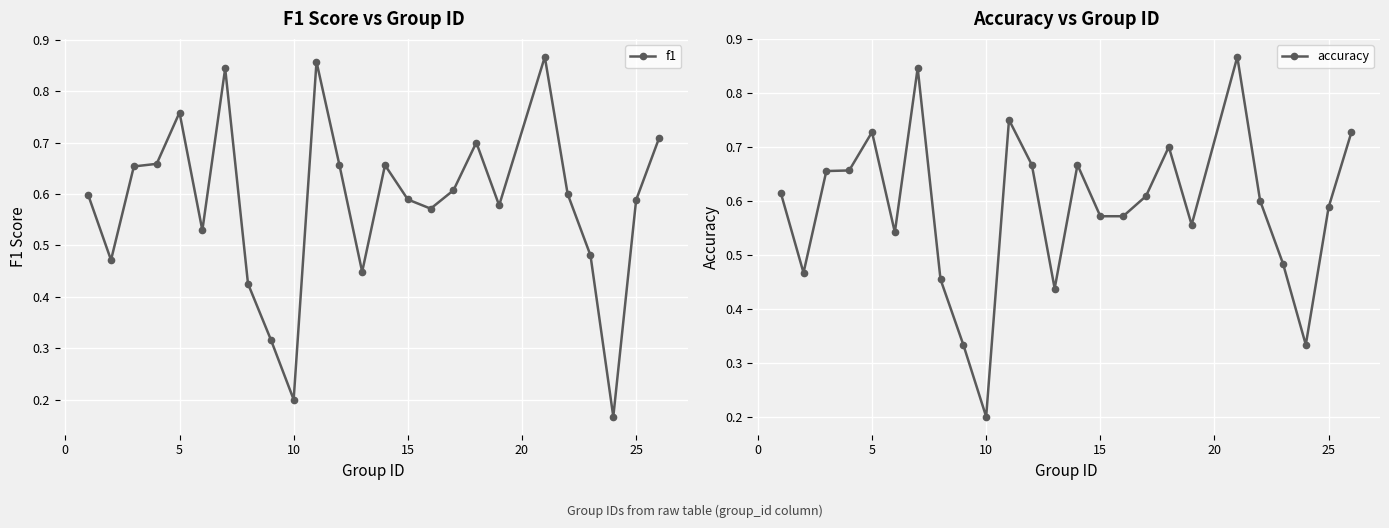

Count the accuracy values in the range 0 to 1.

25